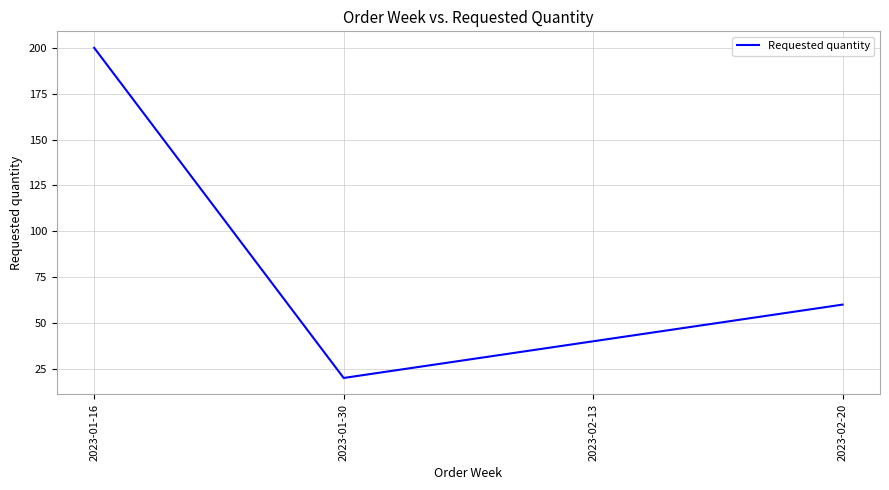

Reading left to right, list all the values displayed in this chart.

2023-01-16=200	2023-01-30=20	2023-02-13=40	2023-02-20=60